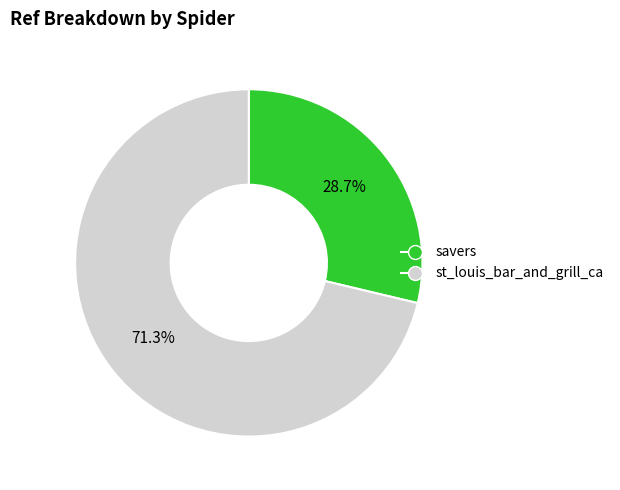

Approximately how many times larger is the value at st_louis_bar_and_grill_ca compared to savers?

2.5